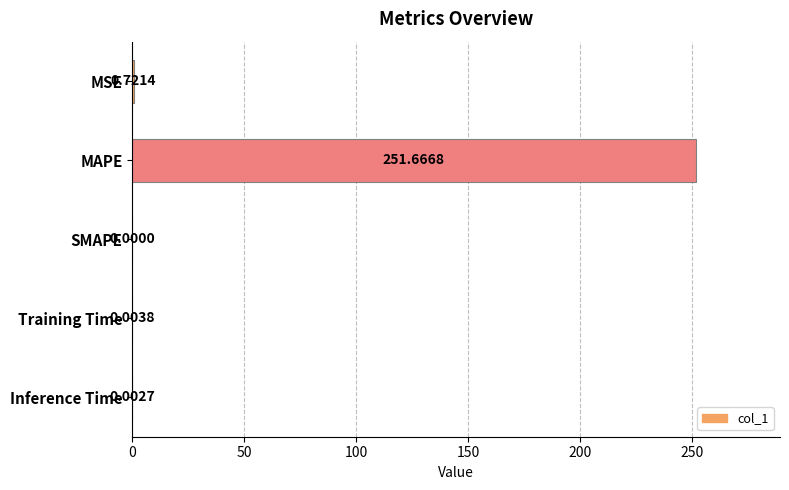

Are the bars horizontal?

Yes